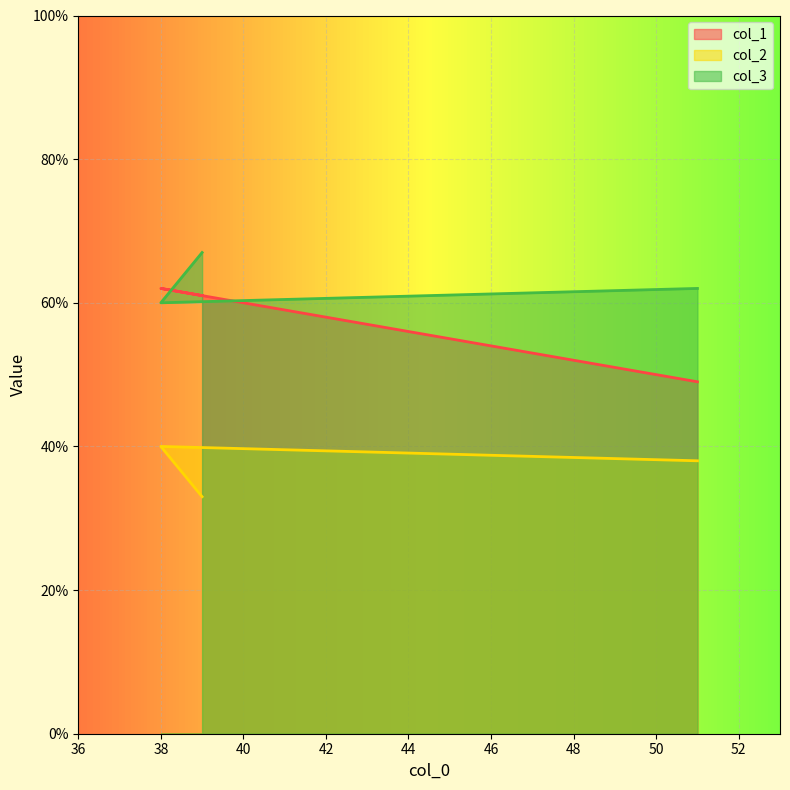

Reading left to right, extract all data points from this chart.

col_1: 51=49	38=62	39=61
col_2: 51=38	38=40	39=33
col_3: 51=62	38=60	39=67